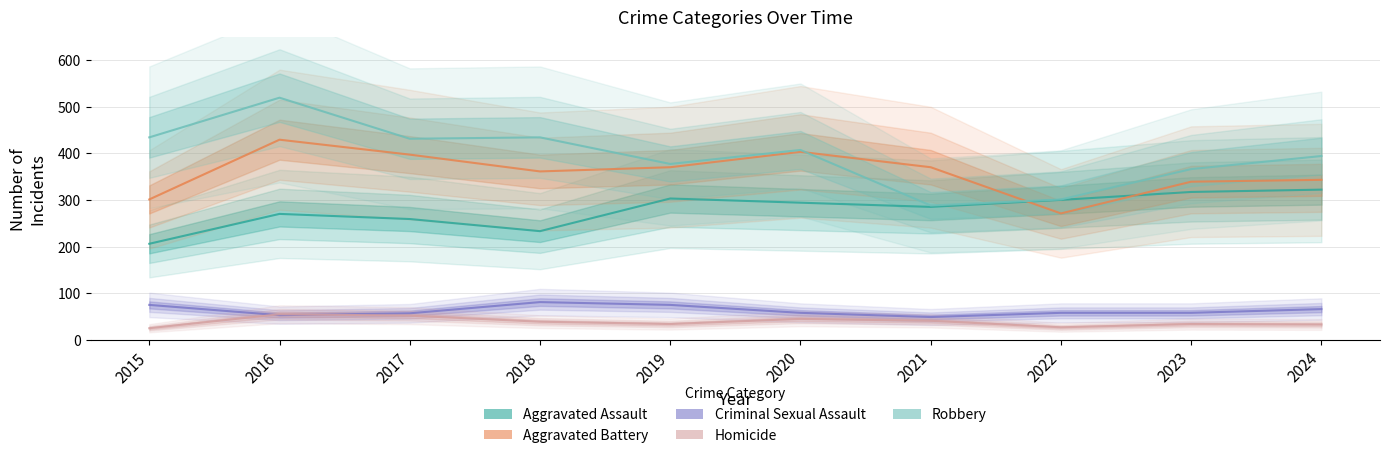

Where is the first local maximum for Aggravated Battery?

2016